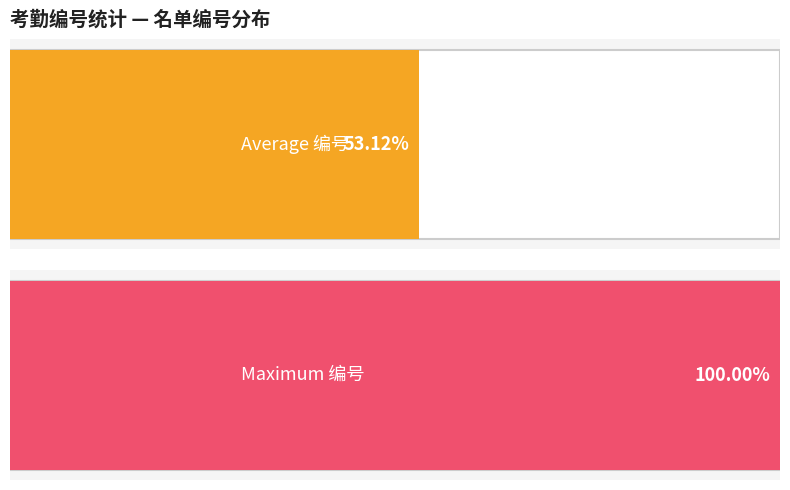

The value at 吴俊岳 is 5. True or false?

False